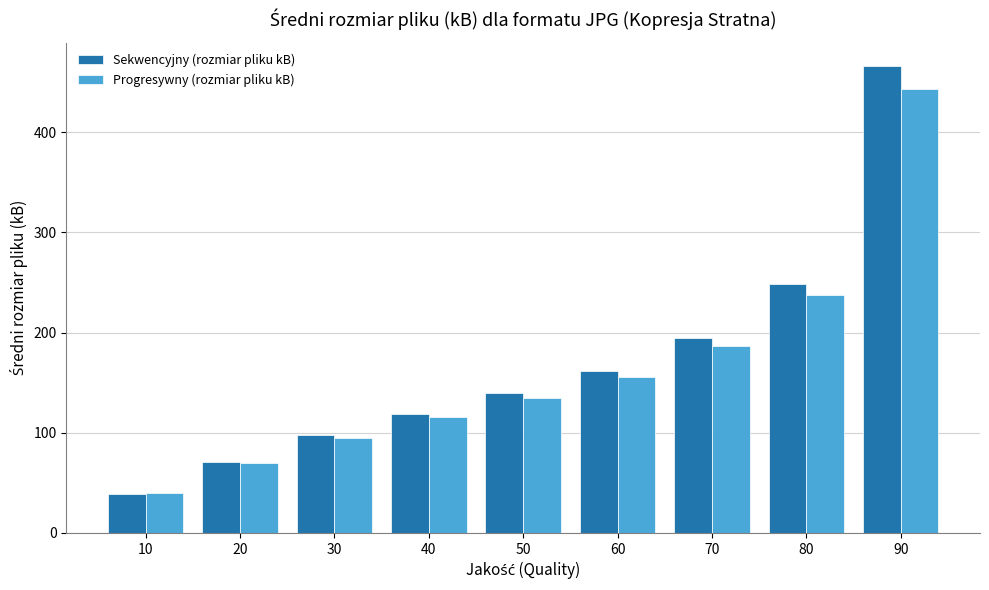

What is the lowest value of the Progresywny (rozmiar pliku kB) series?

39.8